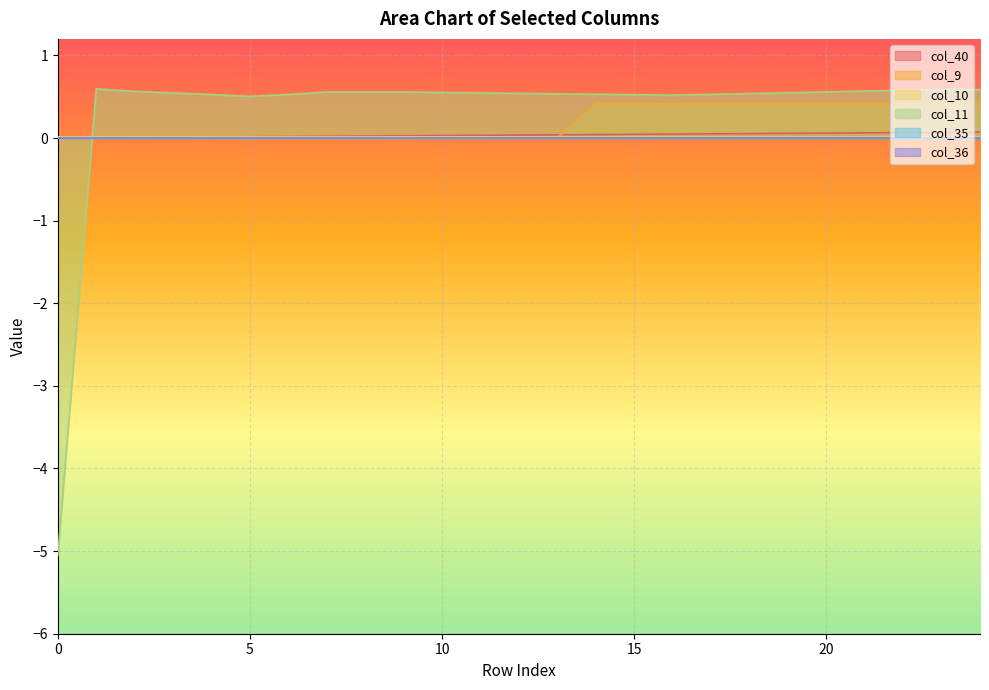

At which category is the sum across all series the highest?

24